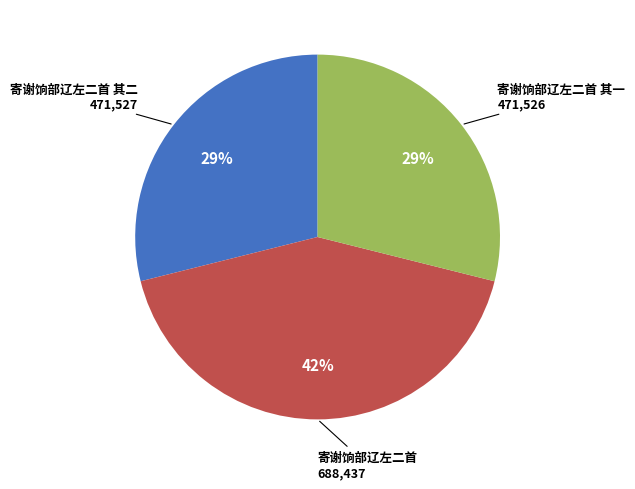

Is there a majority slice in this chart?

No